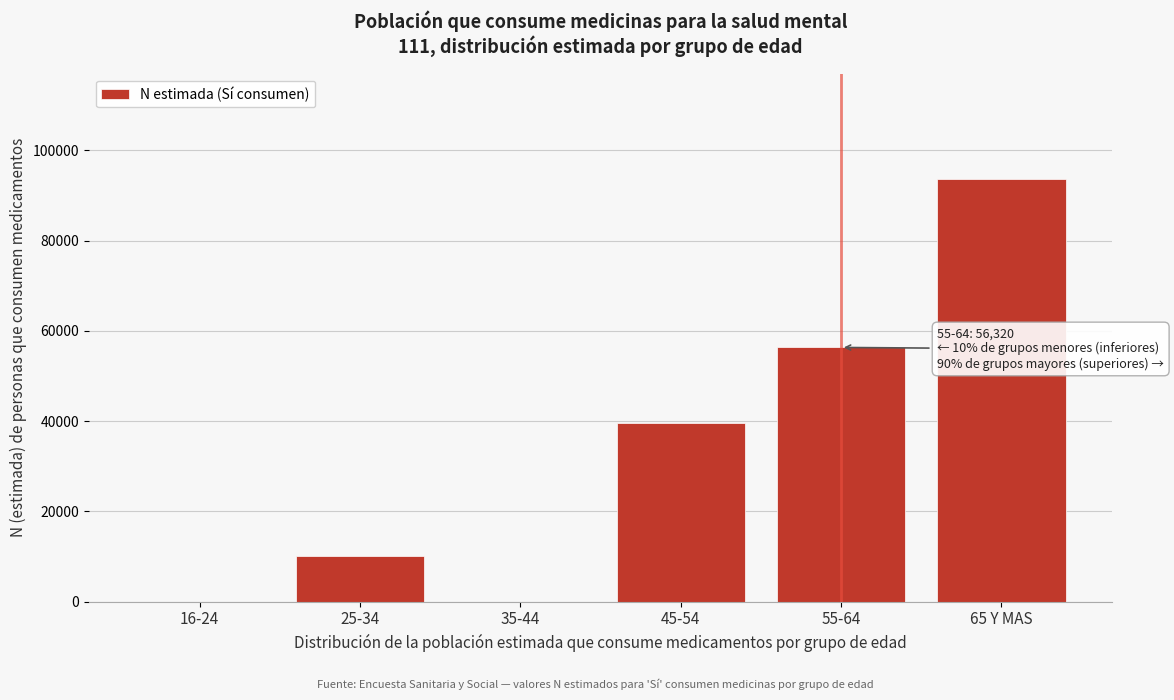

Reading right to left, extract all data points from this chart.

65 Y MAS=93568	55-64=56320	45-54=39570	35-44=0	25-34=10031	16-24=0